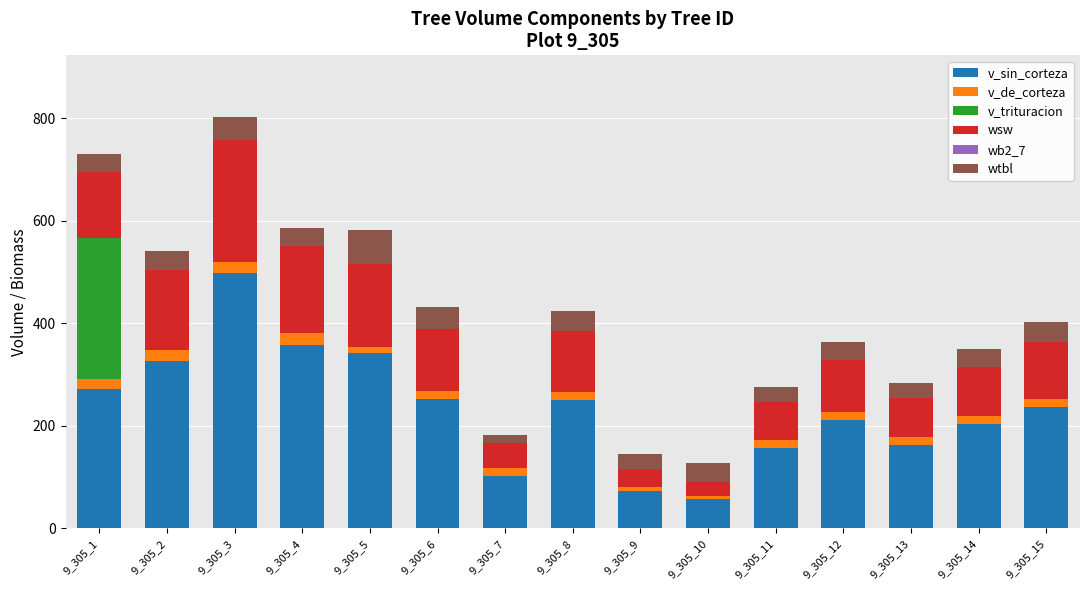

What is the total value across all series at 9_305_4?

585.6